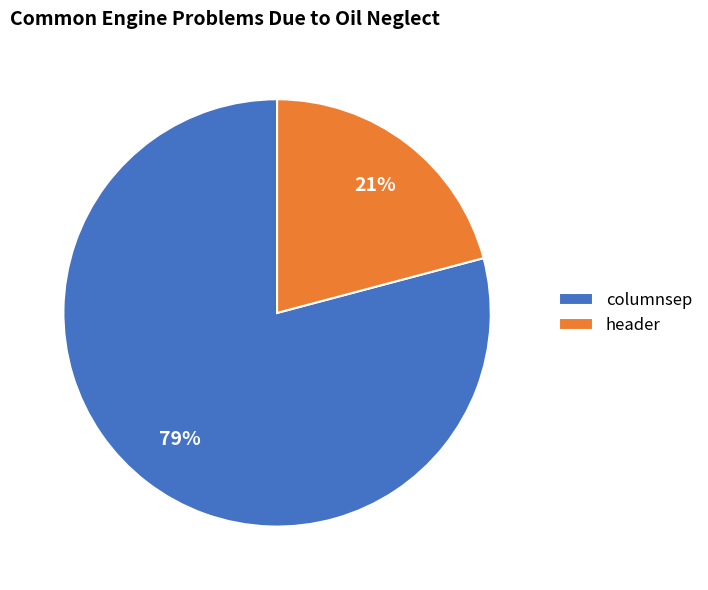

Does any single category account for the majority?

Yes